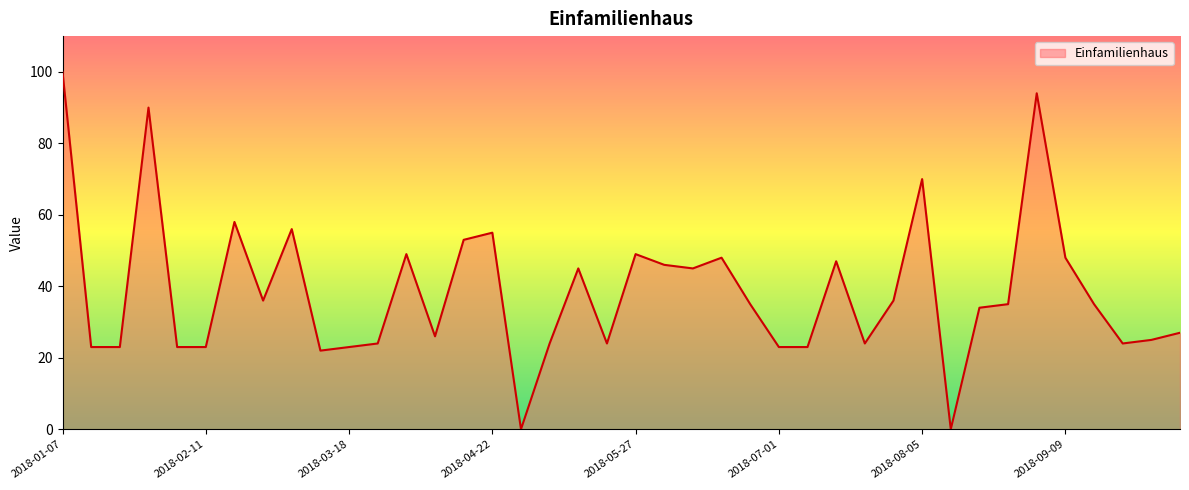

How many lines are shown in the chart?

1